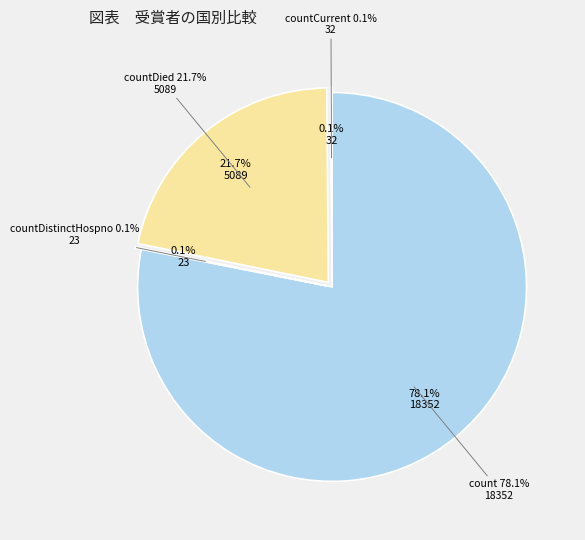

Does count represent more than half of the total?

Yes